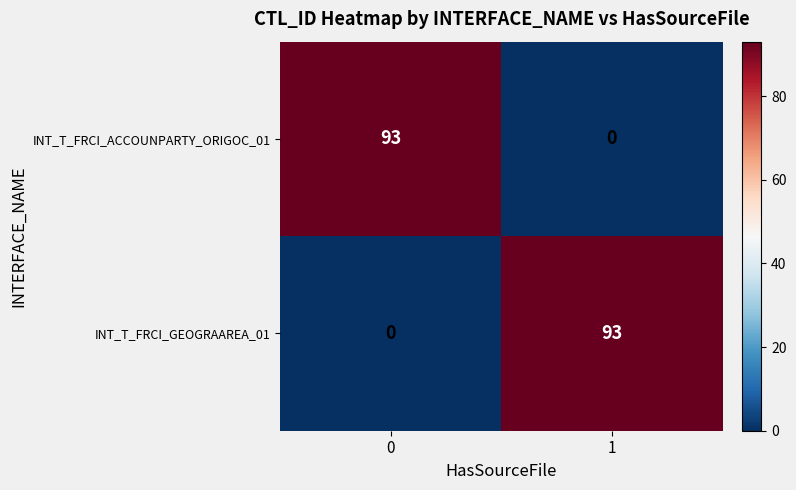

What is the total value across all series at 0?

93